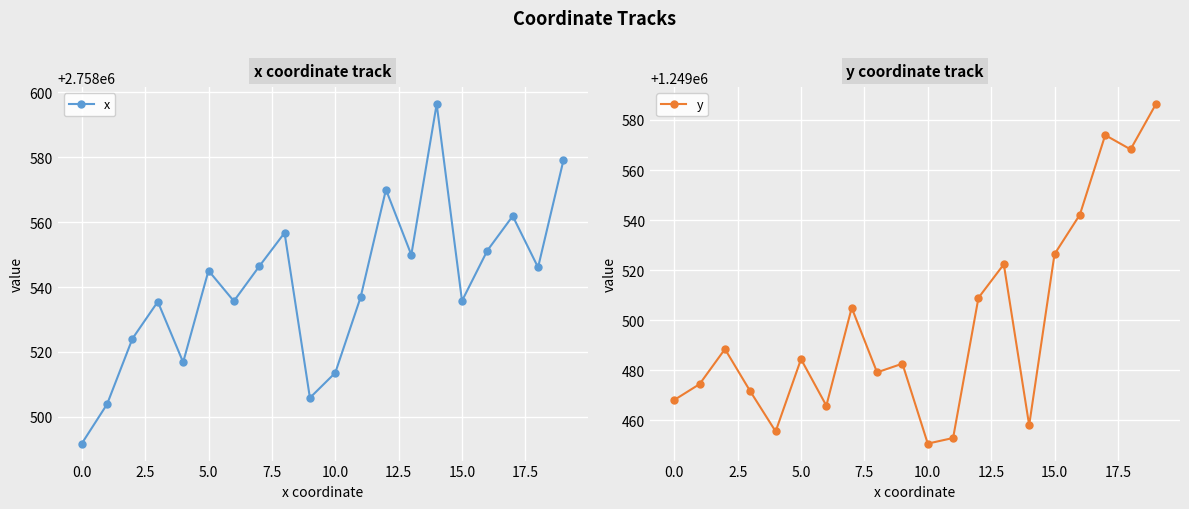

How many interior local peaks does the x series have?

6